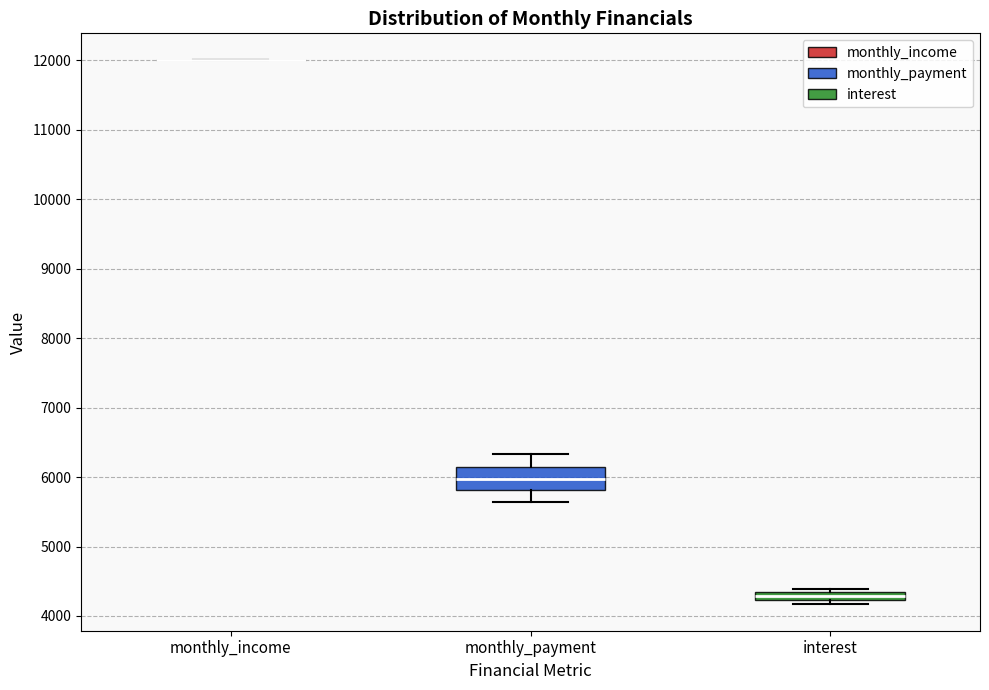

Where is the upper edge of the box for monthly_payment on the y-axis? The values are not printed on the chart, so give them approximately, as read against the axis.

6100